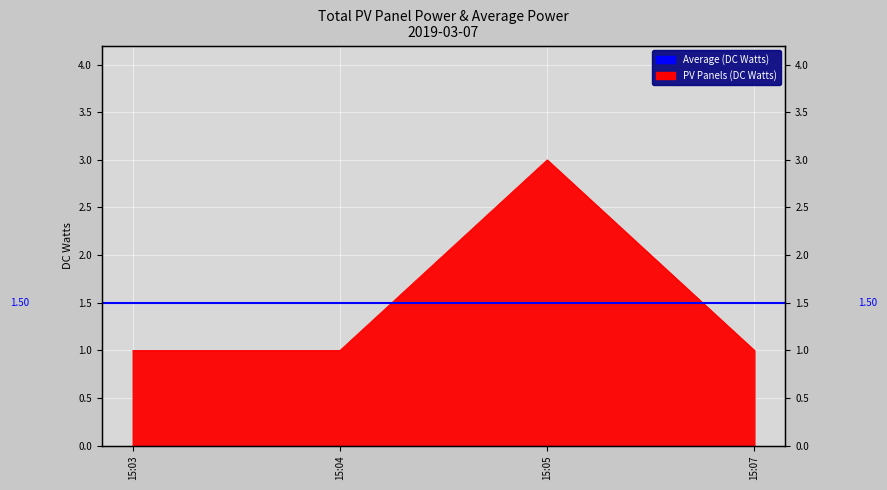

What is the label of the 1st point from the right?

2019-03-07 15:07:00